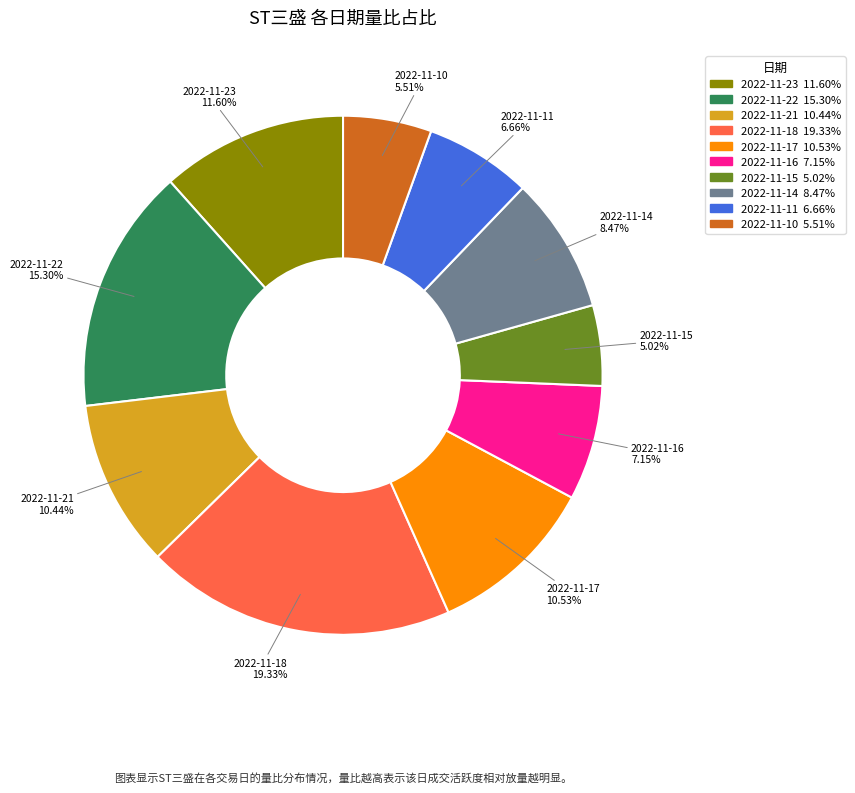

Between 2022-11-10 and 2022-11-17, which is larger?

2022-11-17